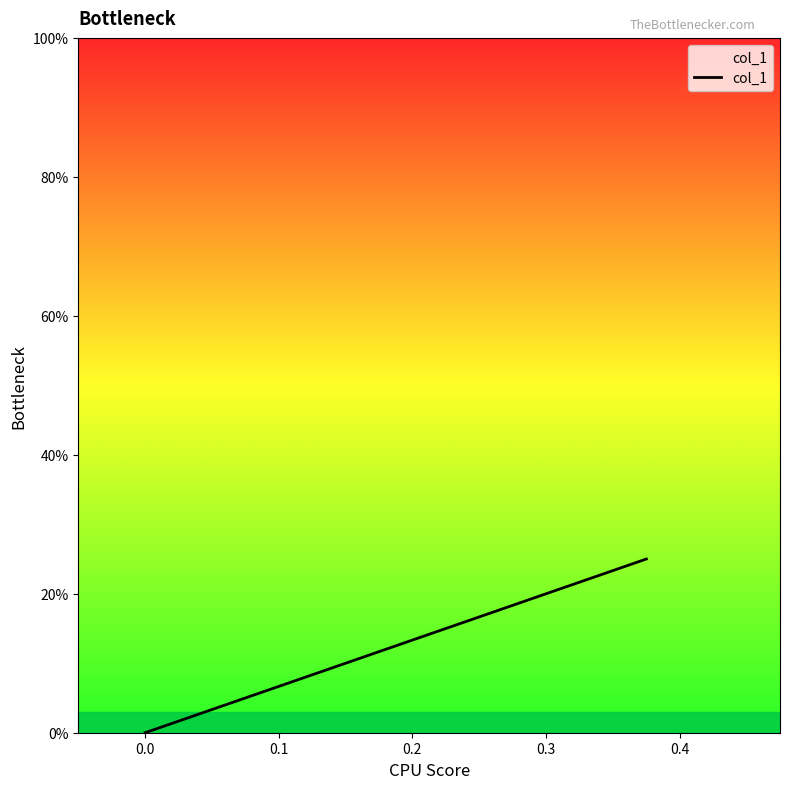

How many lines are shown in the chart?

1